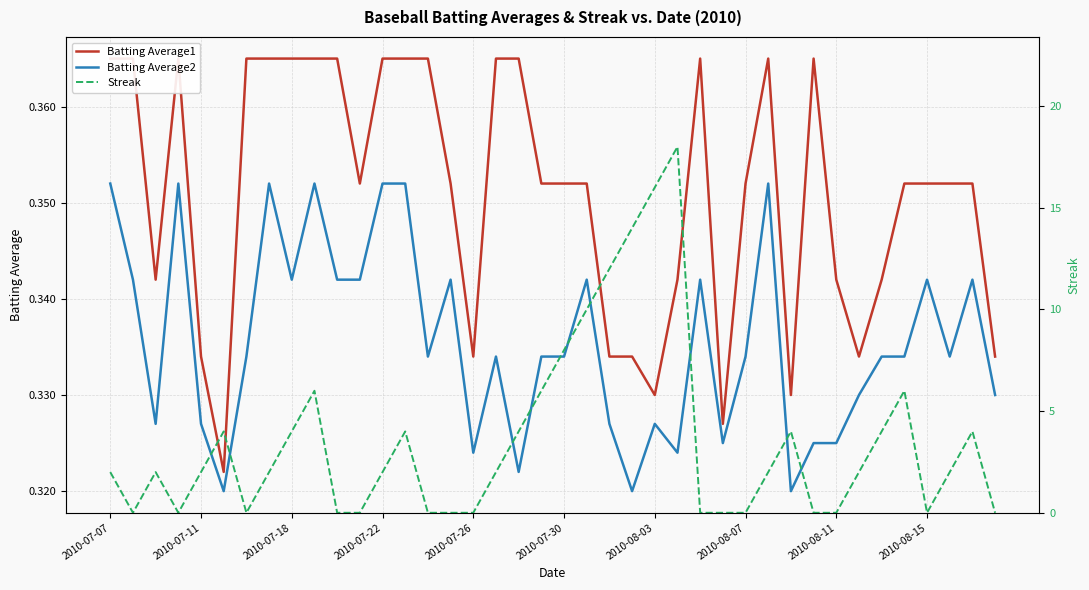

True or false: Batting Average1 and Batting Average2 intersect in this chart.

False